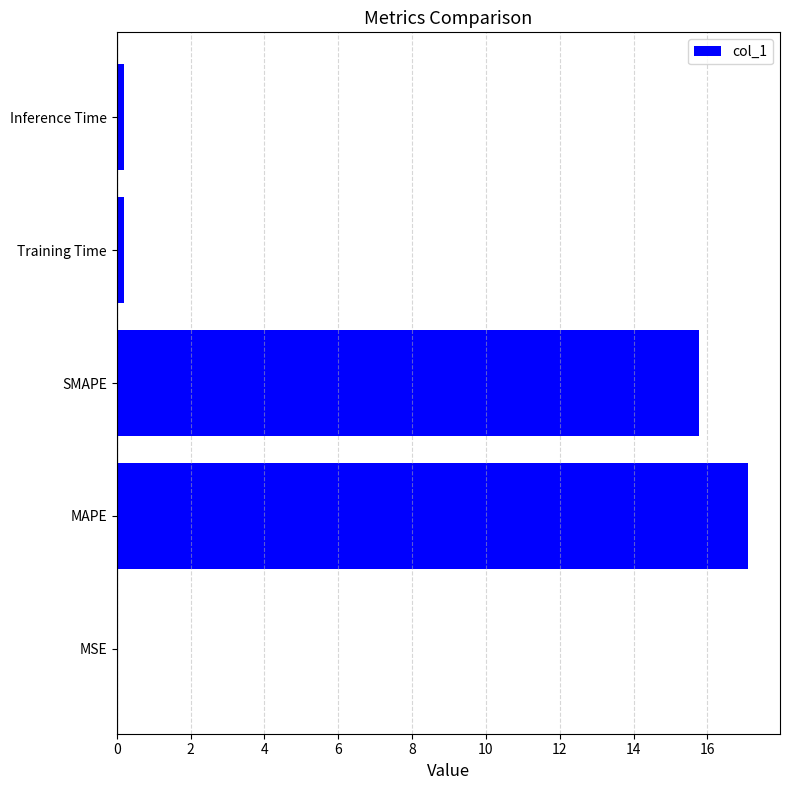

Approximately how many times larger is the value at SMAPE compared to MAPE?

0.9